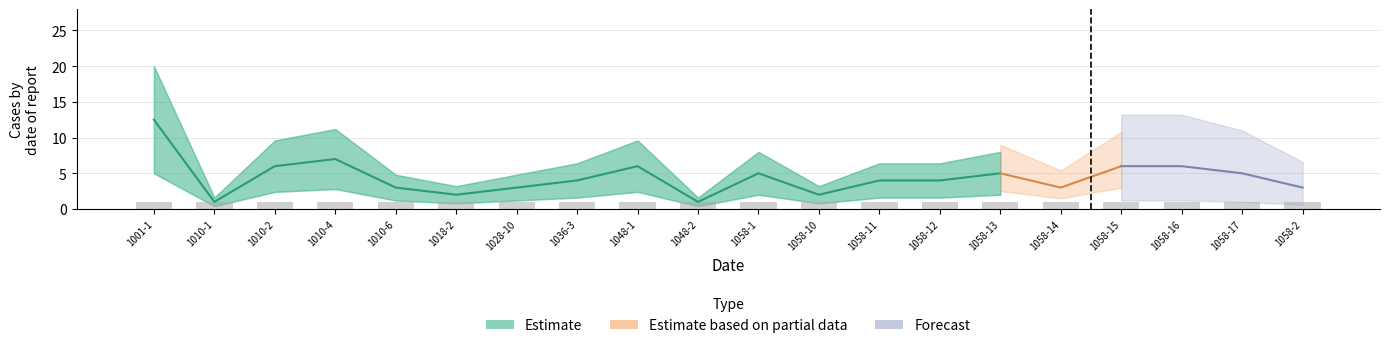

What is the spread (max minus min) of values at 1058-2?

2.0